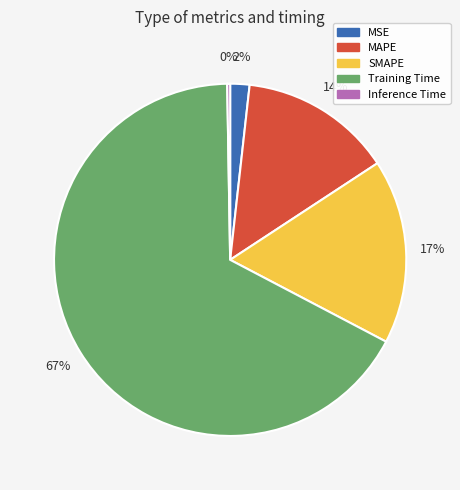

Does any single category account for the majority?

Yes